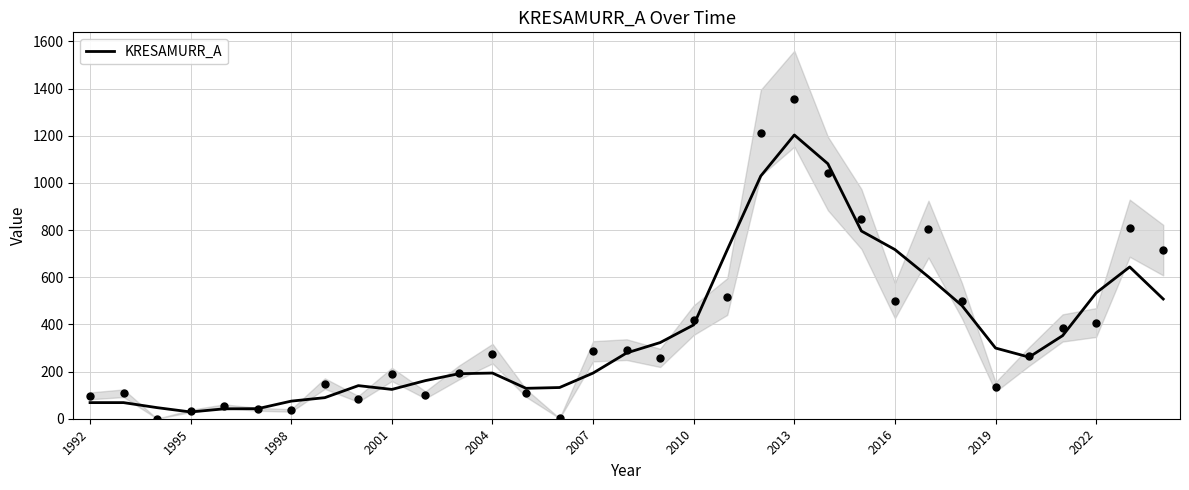

Which has a higher value, 19 or 11?

19